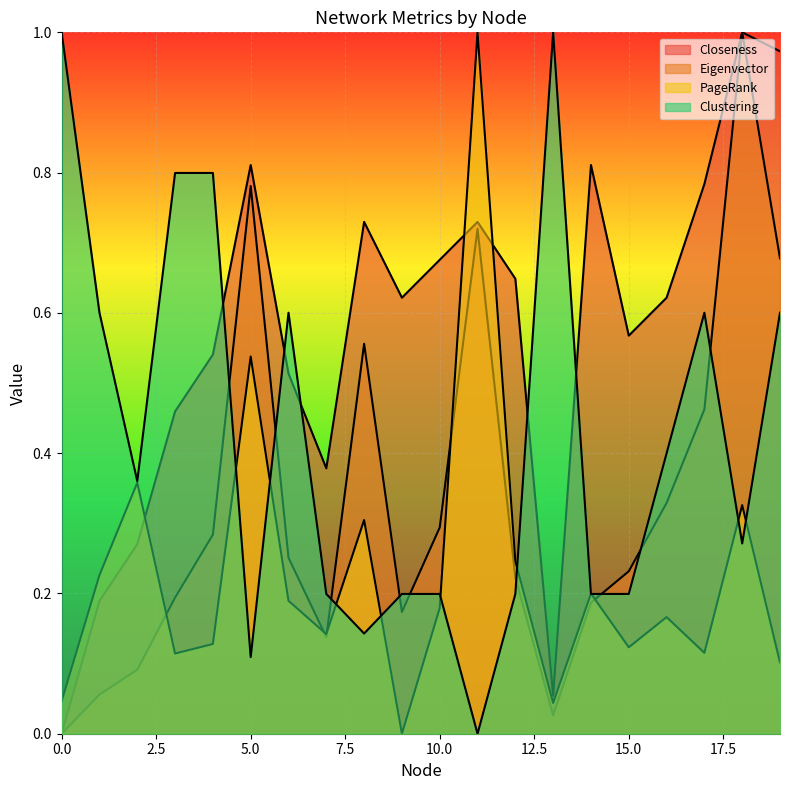

At 9, list the series in order from smallest to largest.

PageRank, Eigenvector, Clustering, Closeness